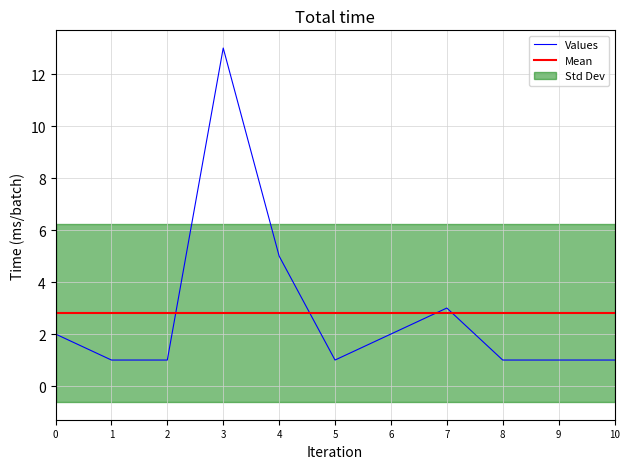

At which label is Values closest to 7?

4